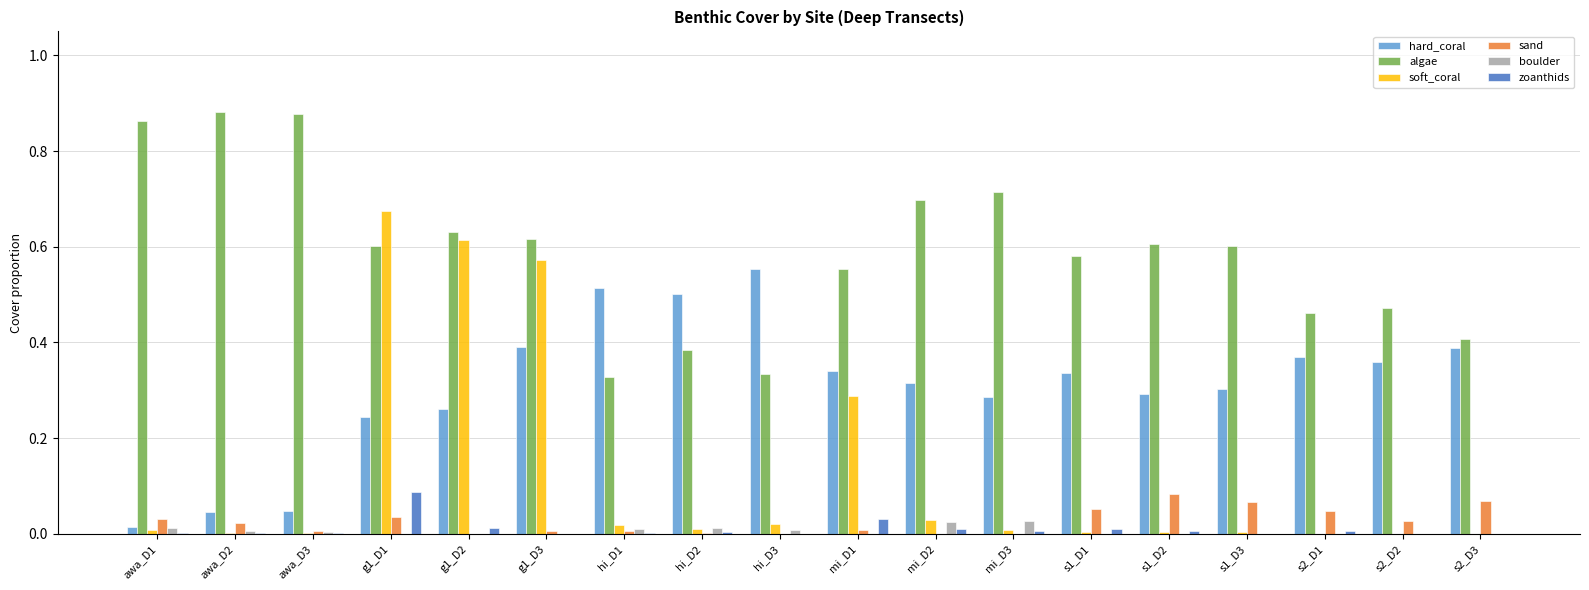

Which category has the highest value in the soft_coral series?

g1_D1